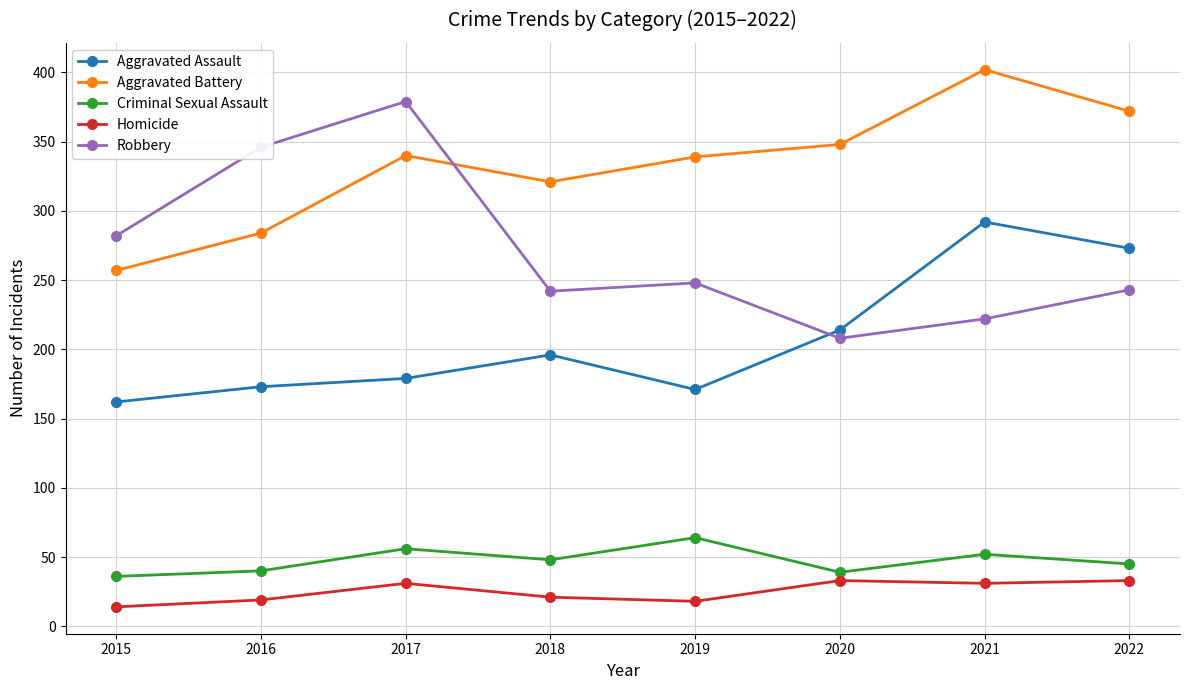

Is it true that Aggravated Assault equals 196 at 2018?

True